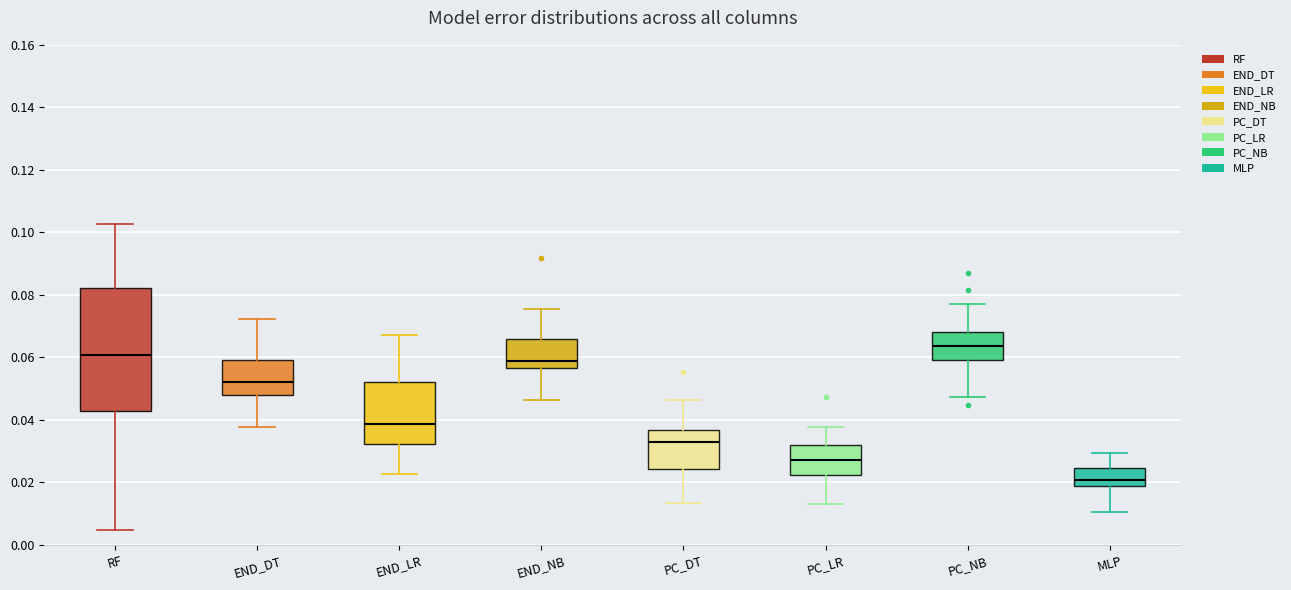

Reading left to right, read every box against the y-axis: the position of its median line, the range the box covers, and the ends of its whiskers. The values are not printed on the chart, so give them approximately, as read against the axis.

RF: median 0.060, box 0.042 to 0.082, whiskers 0.004 to 0.102
END_DT: median 0.052, box 0.048 to 0.060, whiskers 0.038 to 0.072
END_LR: median 0.038, box 0.032 to 0.052, whiskers 0.022 to 0.068
END_NB: median 0.058, box 0.056 to 0.066, whiskers 0.046 to 0.076
PC_DT: median 0.034, box 0.024 to 0.036, whiskers 0.014 to 0.046
PC_LR: median 0.028, box 0.022 to 0.032, whiskers 0.012 to 0.038
PC_NB: median 0.064, box 0.060 to 0.068, whiskers 0.048 to 0.078
MLP: median 0.020, box 0.018 to 0.024, whiskers 0.010 to 0.030